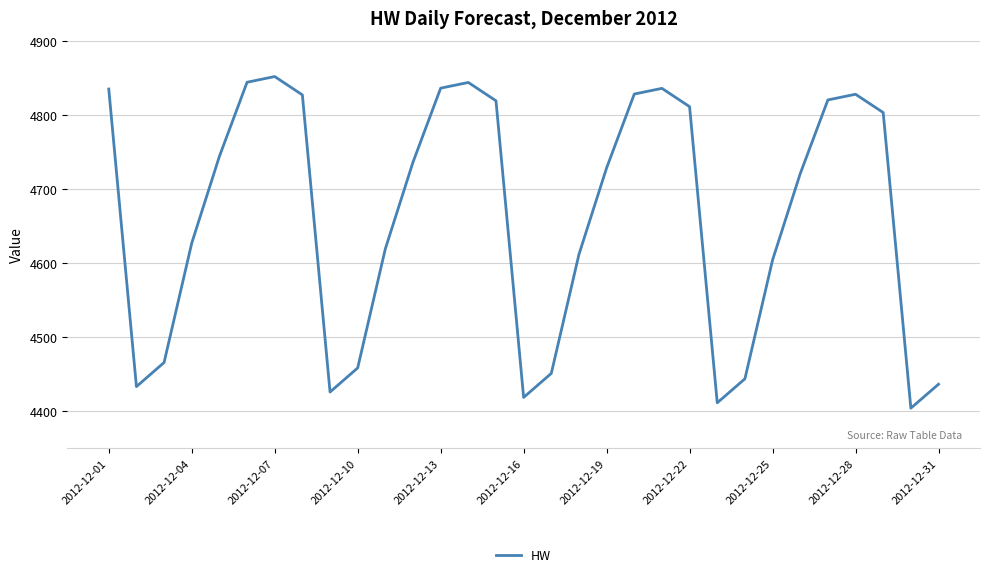

True or false: the data has more than 1 interior local peaks.

True